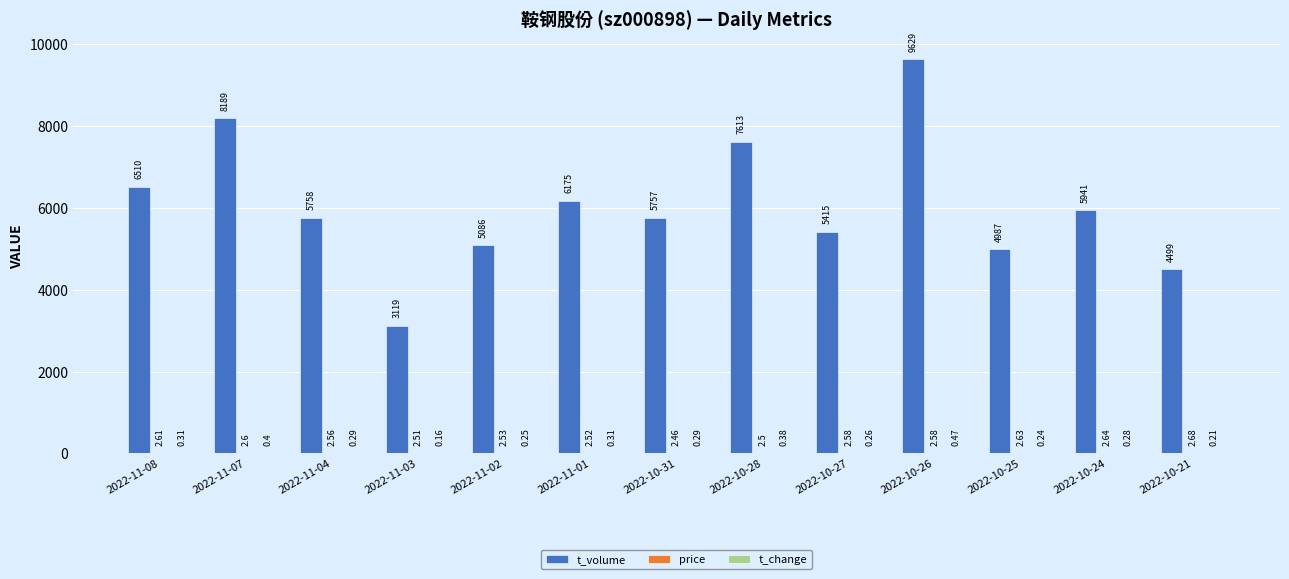

At which category is the sum across all series the highest?

2022-10-26